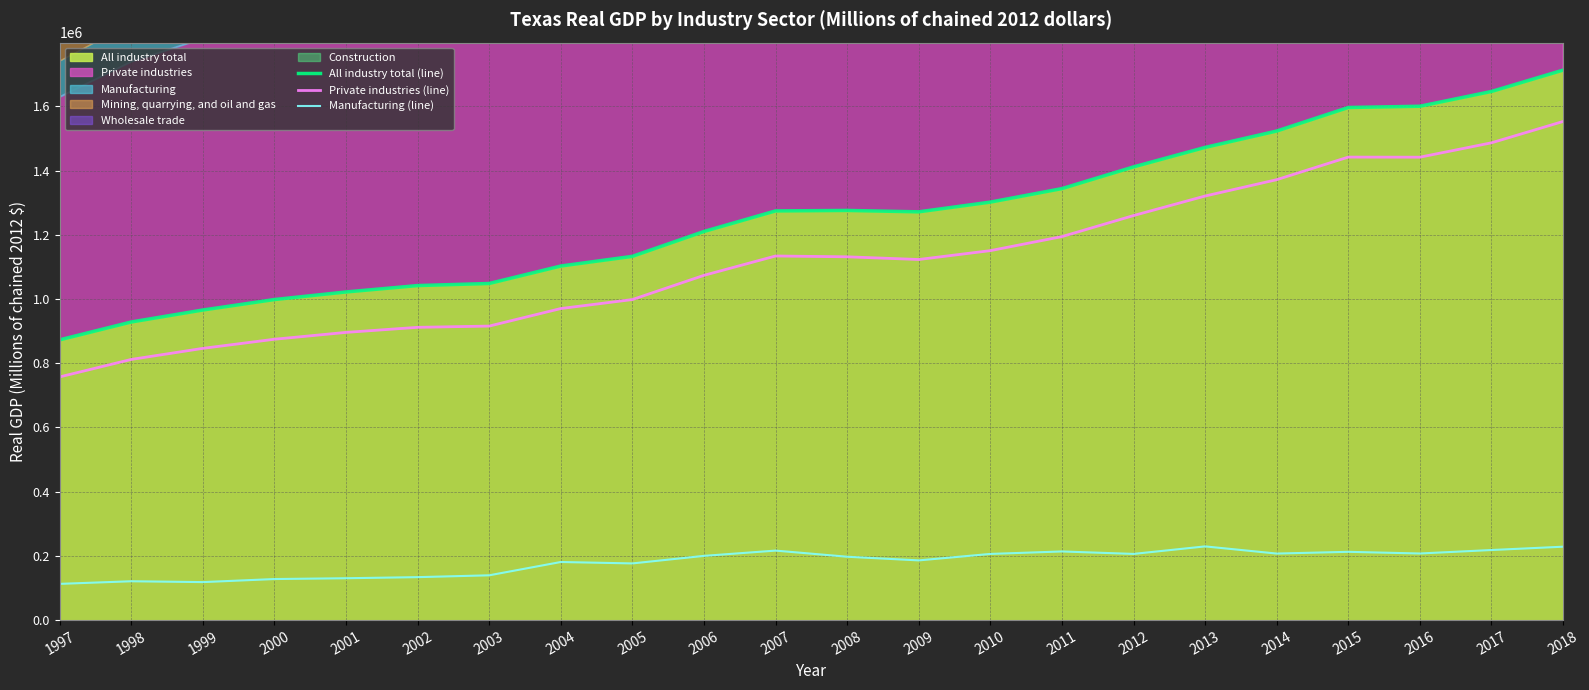

At which category does All industry total (line) reach its first local valley?

2009